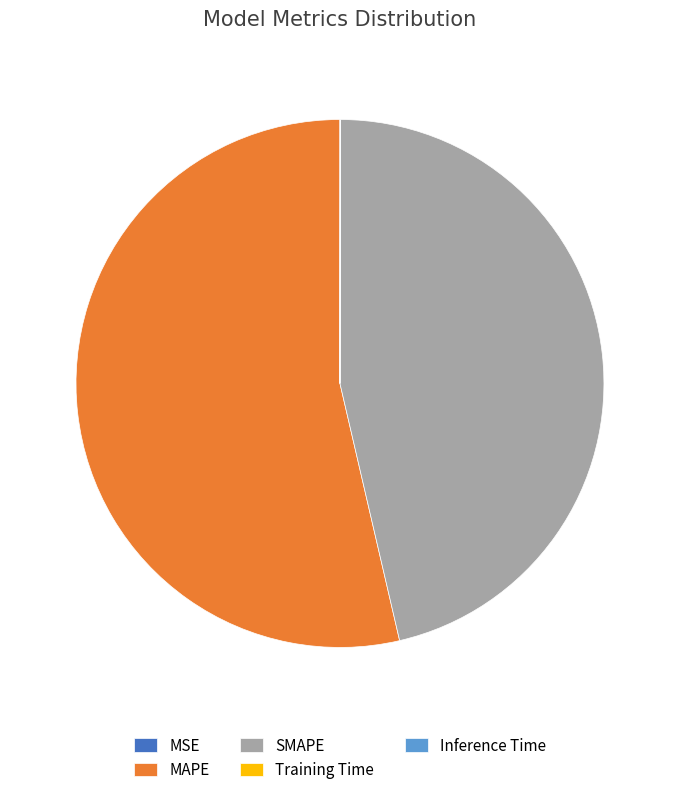

Between SMAPE and MAPE, which is larger?

MAPE